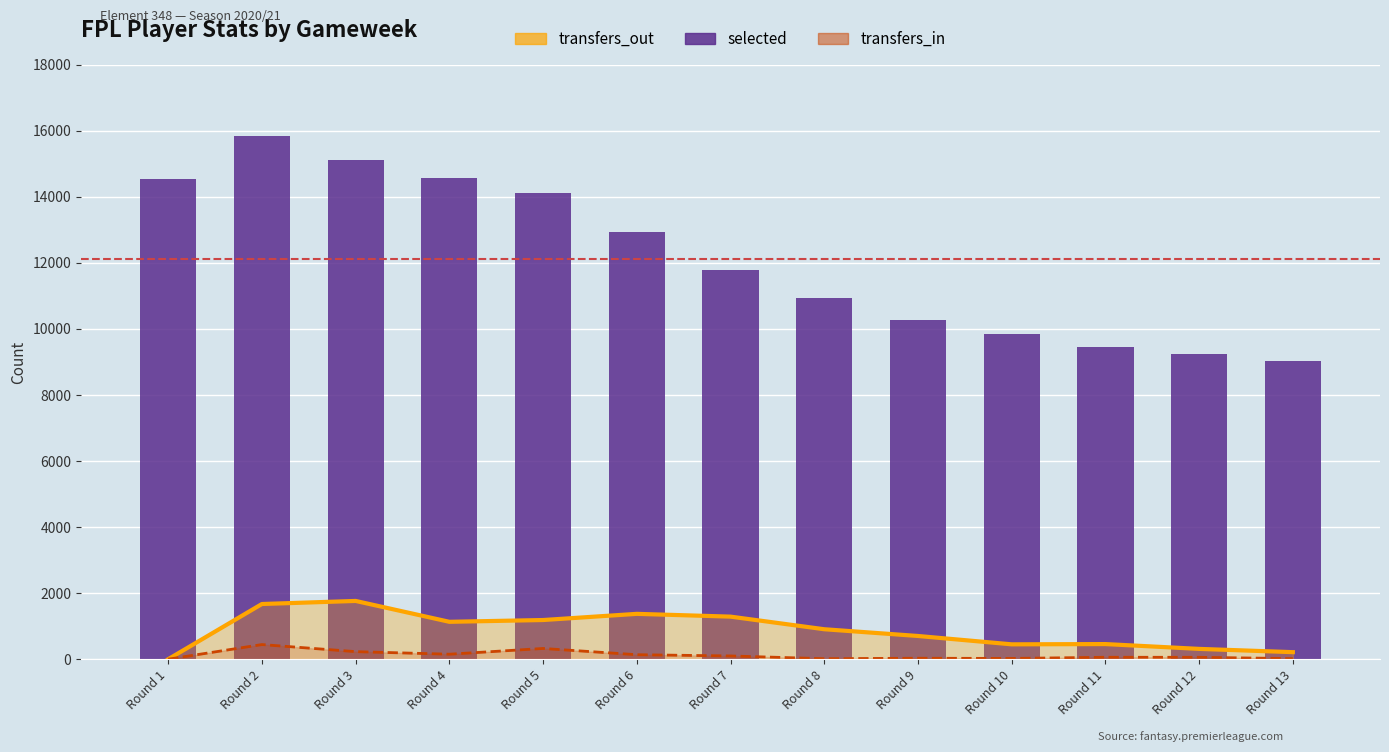

At which label does selected reach its minimum?

Round 13